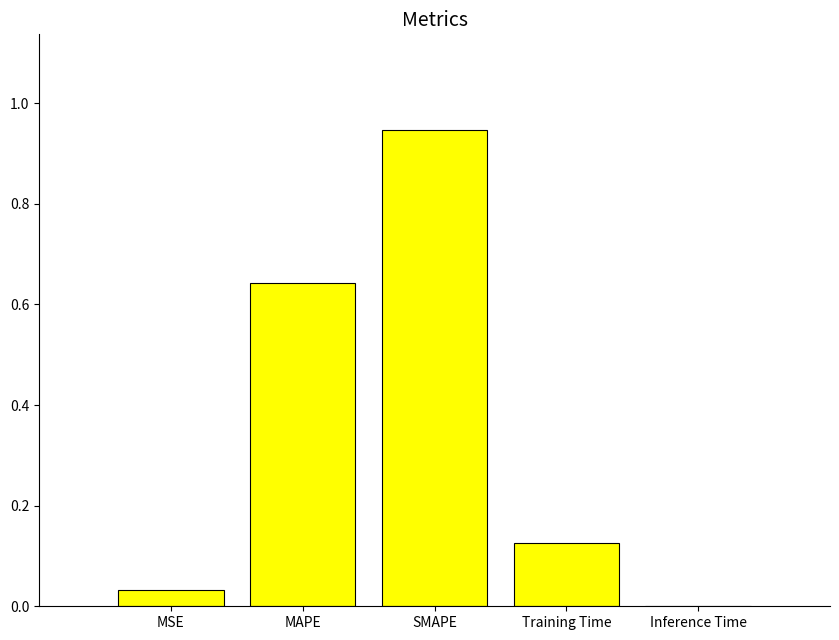

The value at MSE is 0.0. True or false?

True